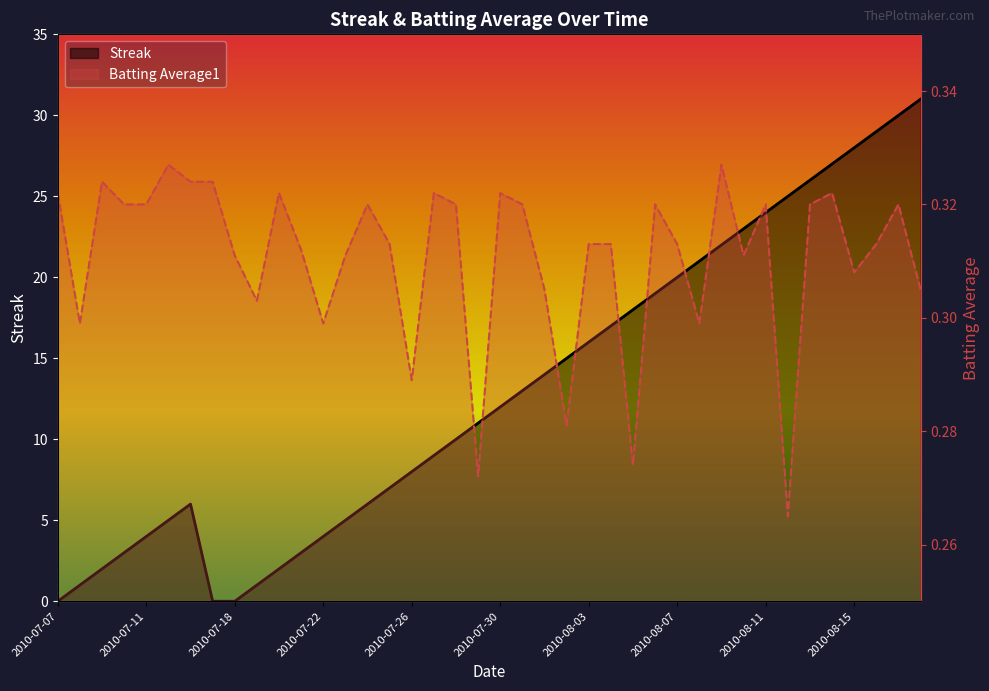

Reading left to right, what are all the values shown in this chart?

Streak: 2010-07-07=0.0	2010-07-08=1.0	2010-07-09=2.0	2010-07-10=3.0	2010-07-11=4.0	2010-07-15=5.0	2010-07-16=6.0	2010-07-17=0.0	2010-07-18=0.0	2010-07-19=1.0	2010-07-20=2.0	2010-07-21=3.0	2010-07-22=4.0	2010-07-23=5.0	2010-07-24=6.0	2010-07-25=7.0	2010-07-26=8.0	2010-07-27=9.0	2010-07-28=10.0	2010-07-29=11.0	2010-07-30=12.0	2010-07-31=13.0	2010-08-01=14.0	2010-08-02=15.0	2010-08-03=16.0	2010-08-04=17.0	2010-08-05=18.0	2010-08-06=19.0	2010-08-07=20.0	2010-08-08=21.0	2010-08-09=22.0	2010-08-10=23.0	2010-08-11=24.0	2010-08-12=25.0	2010-08-13=26.0	2010-08-14=27.0	2010-08-15=28.0	2010-08-16=29.0	2010-08-17=30.0	2010-08-18=31.0
Batting Average1: 2010-07-07=0.3	2010-07-08=0.3	2010-07-09=0.3	2010-07-10=0.3	2010-07-11=0.3	2010-07-15=0.3	2010-07-16=0.3	2010-07-17=0.3	2010-07-18=0.3	2010-07-19=0.3	2010-07-20=0.3	2010-07-21=0.3	2010-07-22=0.3	2010-07-23=0.3	2010-07-24=0.3	2010-07-25=0.3	2010-07-26=0.3	2010-07-27=0.3	2010-07-28=0.3	2010-07-29=0.3	2010-07-30=0.3	2010-07-31=0.3	2010-08-01=0.3	2010-08-02=0.3	2010-08-03=0.3	2010-08-04=0.3	2010-08-05=0.3	2010-08-06=0.3	2010-08-07=0.3	2010-08-08=0.3	2010-08-09=0.3	2010-08-10=0.3	2010-08-11=0.3	2010-08-12=0.3	2010-08-13=0.3	2010-08-14=0.3	2010-08-15=0.3	2010-08-16=0.3	2010-08-17=0.3	2010-08-18=0.3